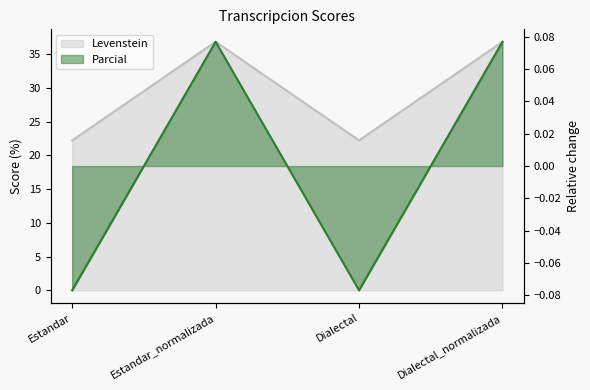

What value does the Levenstein series have at Estandar_normalizada?

36.8